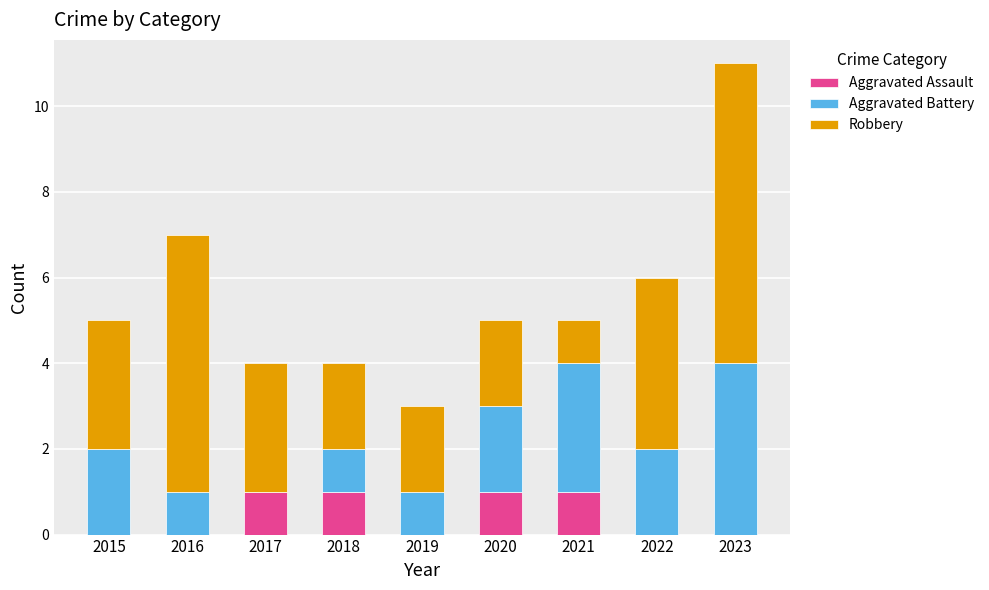

Is it true that Aggravated Assault equals 2 at 2017?

False